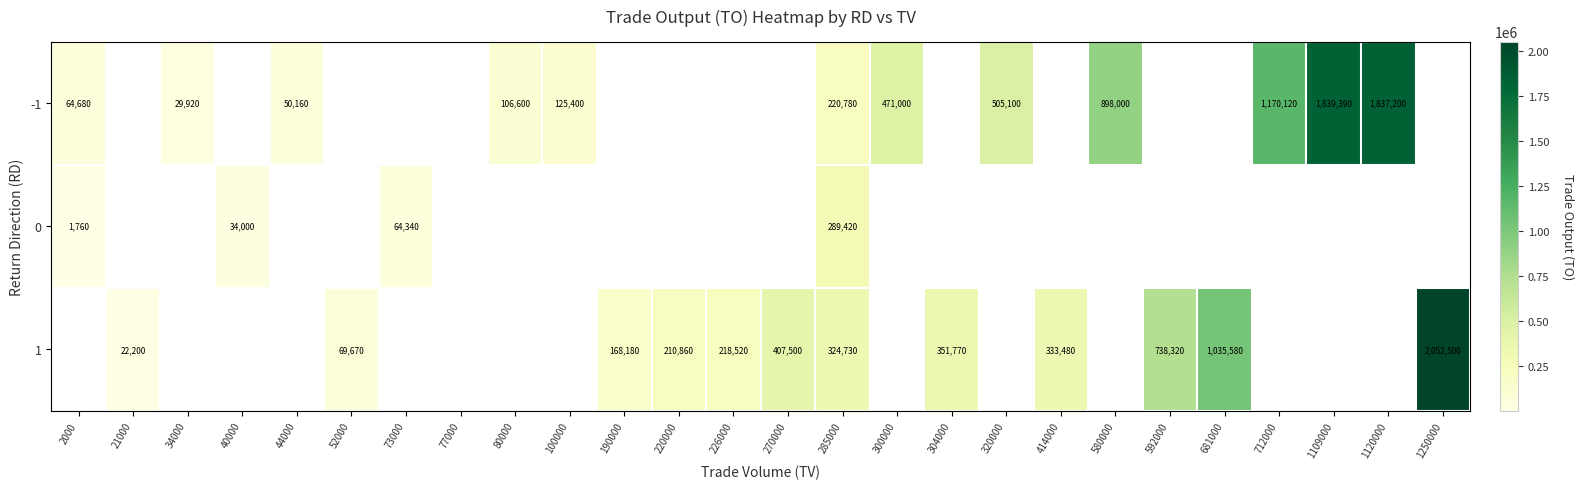

Is it true that 1 equals 168180 at 190000?

True